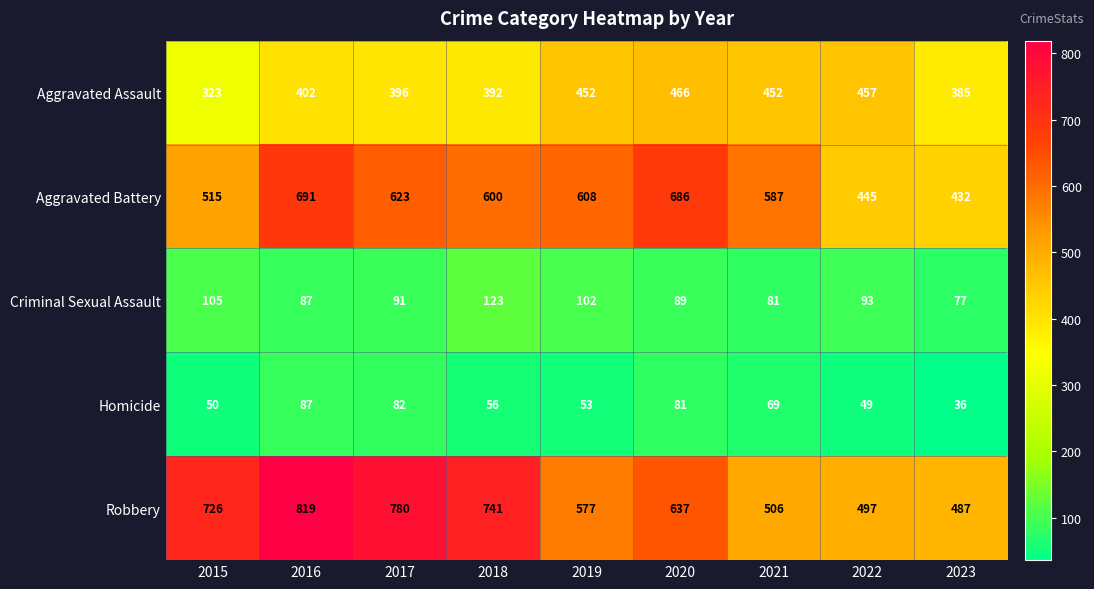

Is it true that Criminal Sexual Assault equals 77 at 2023?

True